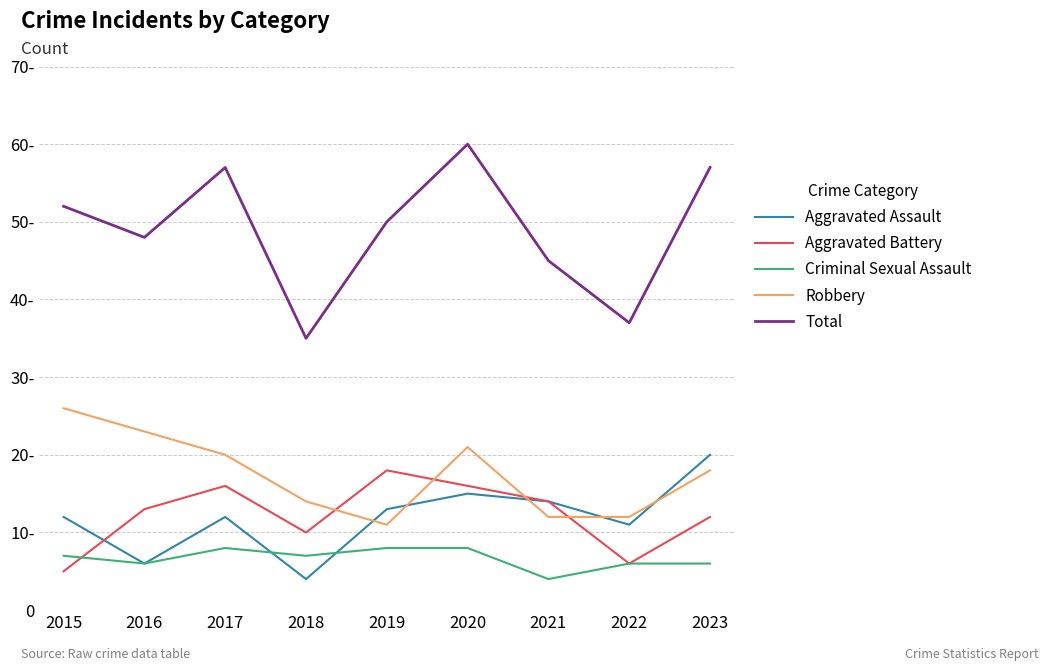

True or false: Aggravated Assault has a value of 13 at 2019.

True